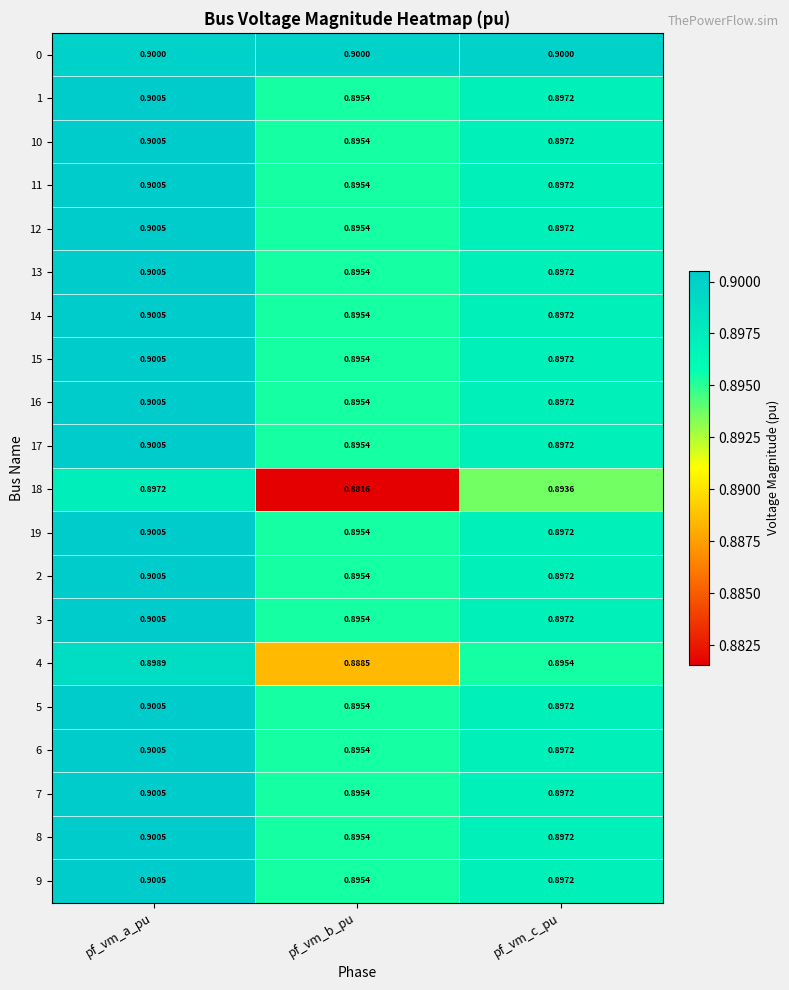

Where is 3 nearest to the value 0?

pf_vm_b_pu